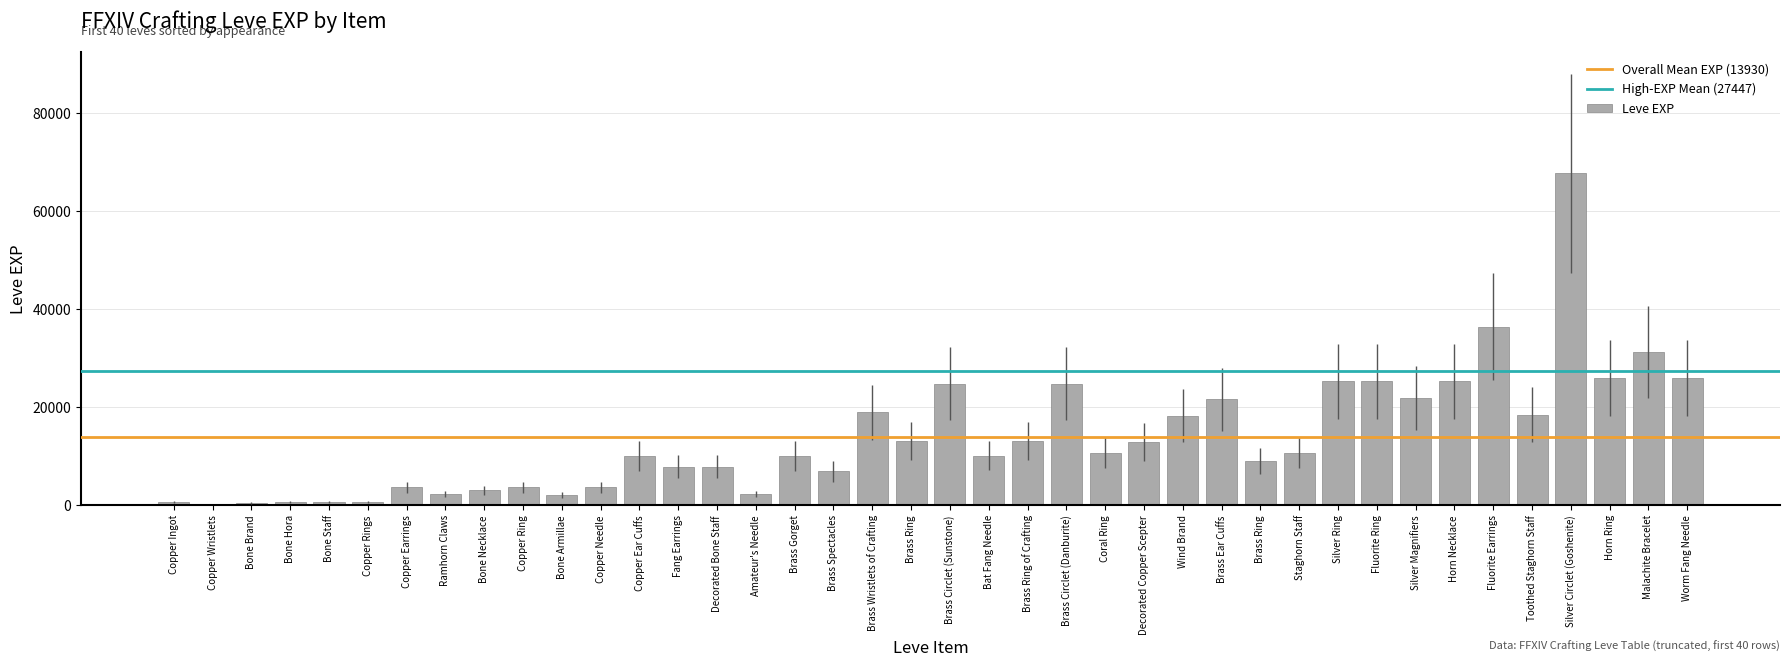

How many categories are shown in the chart?

40